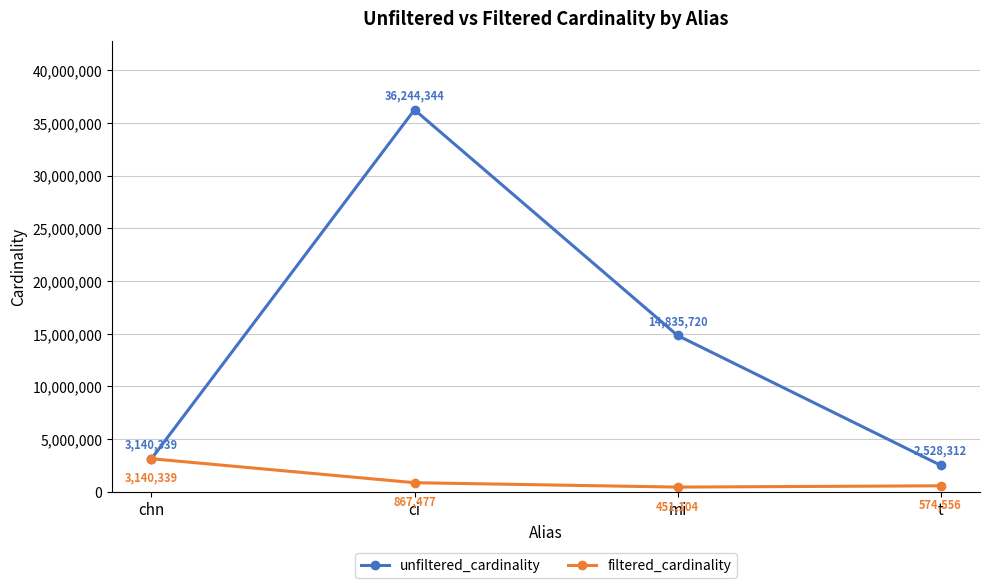

Read the unfiltered_cardinality value at ci, to the nearest 100.

36244300